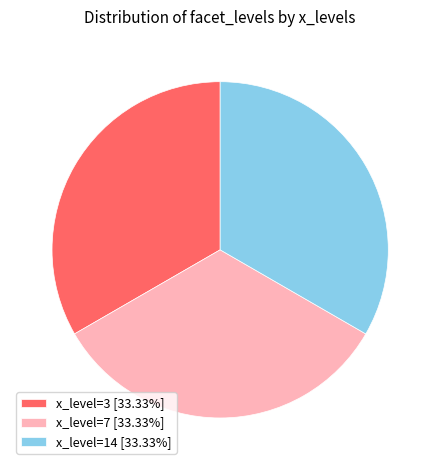

Is x_level=3 [33.33%] the majority of the pie?

No